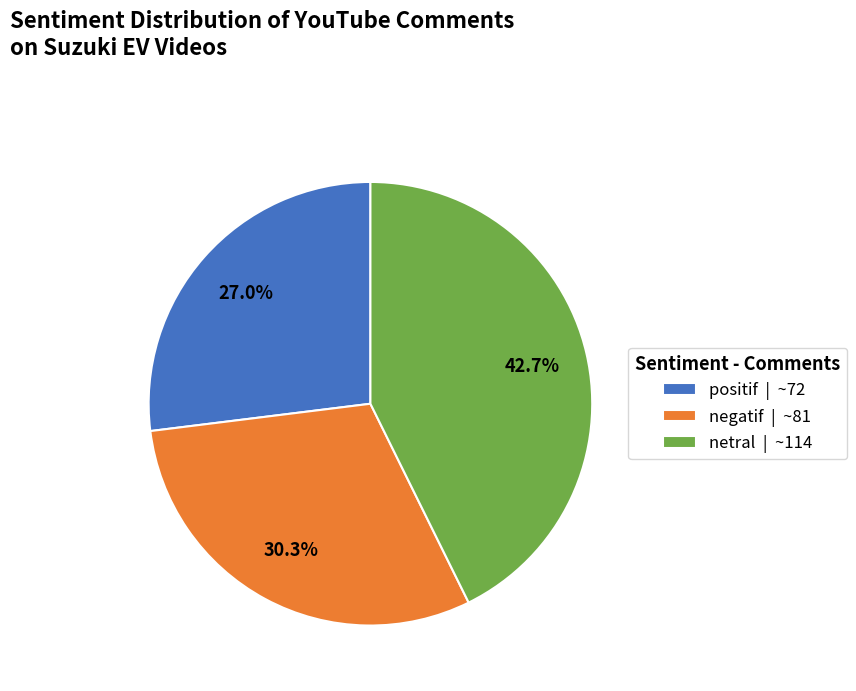

The positif slice represents 27% of the pie. True or false?

True